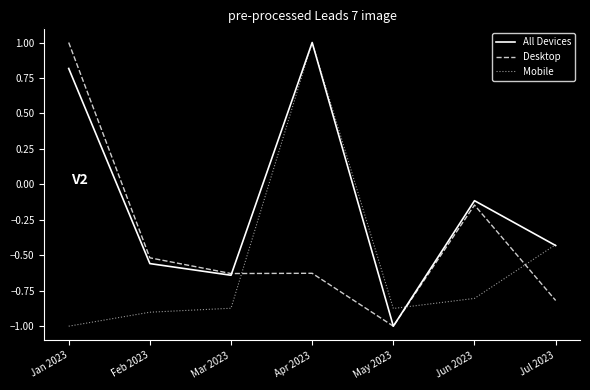

What is the total value across all series at Jul 2023?

-1.7